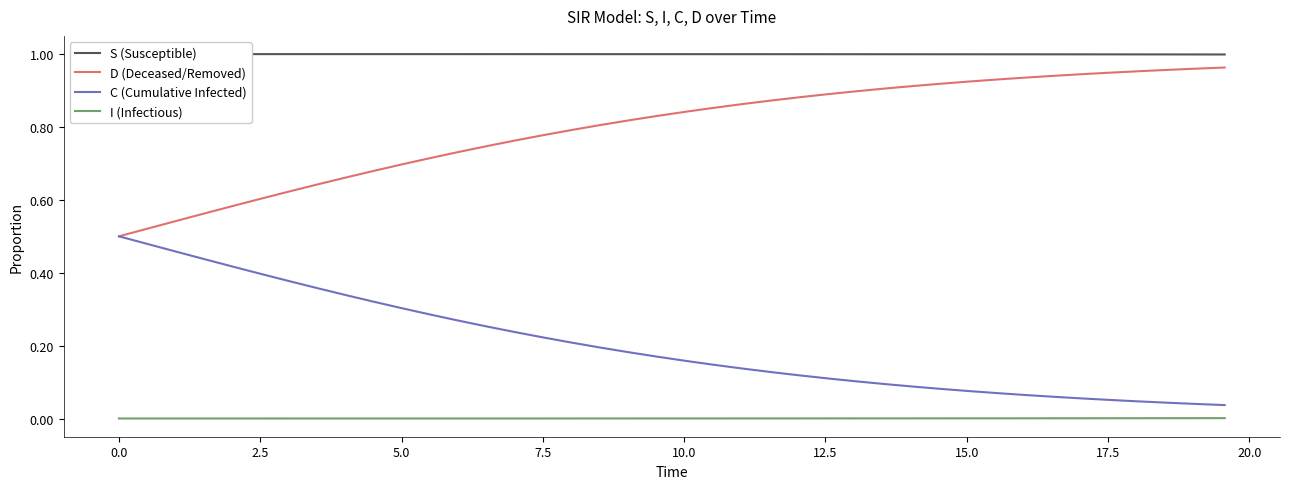

Is the value of S (Susceptible) at 20.0 greater than the value of D (Deceased/Removed) at 22?

Yes